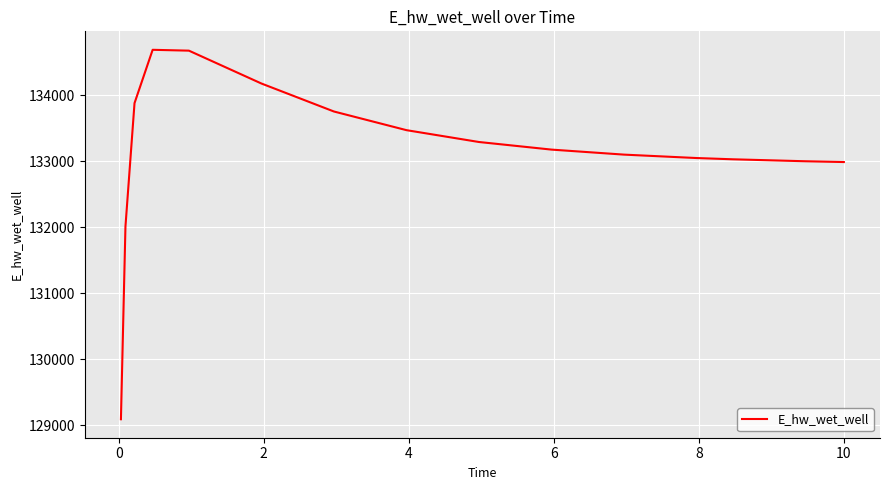

Does the chart have visible grid lines?

Yes